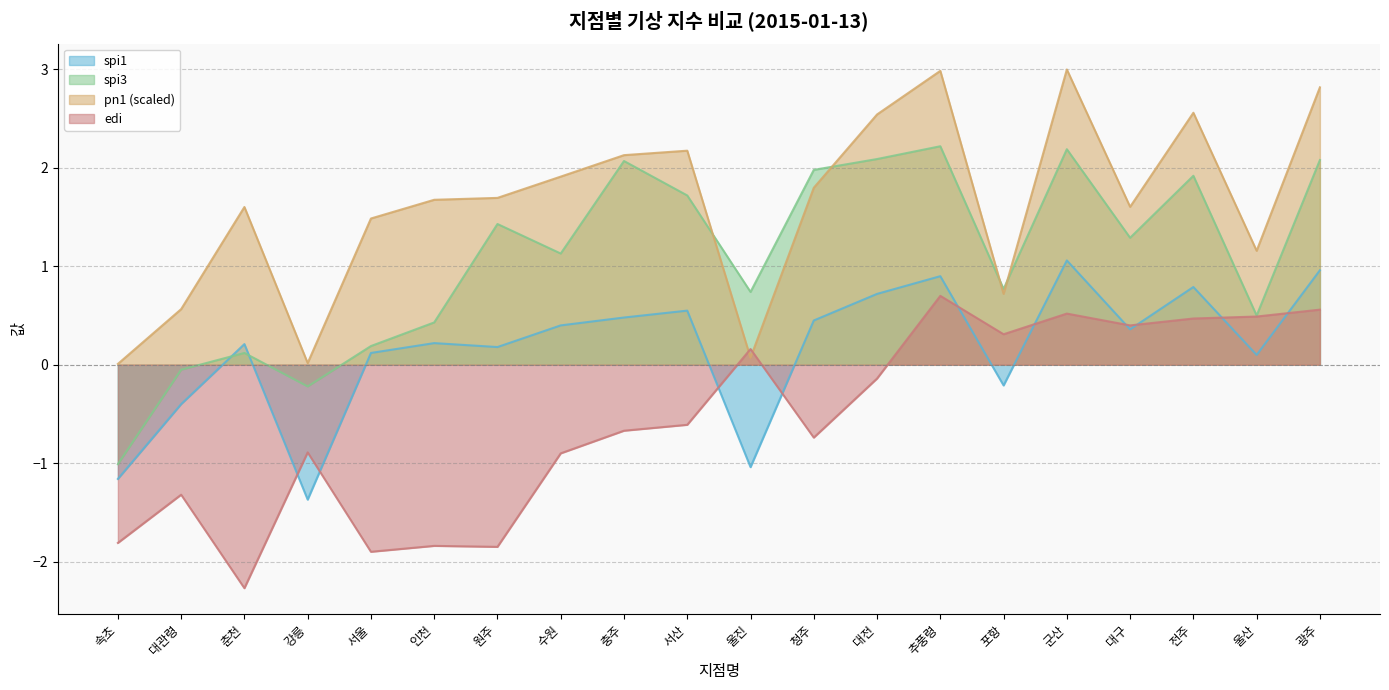

What is the smallest value displayed?

-2.3